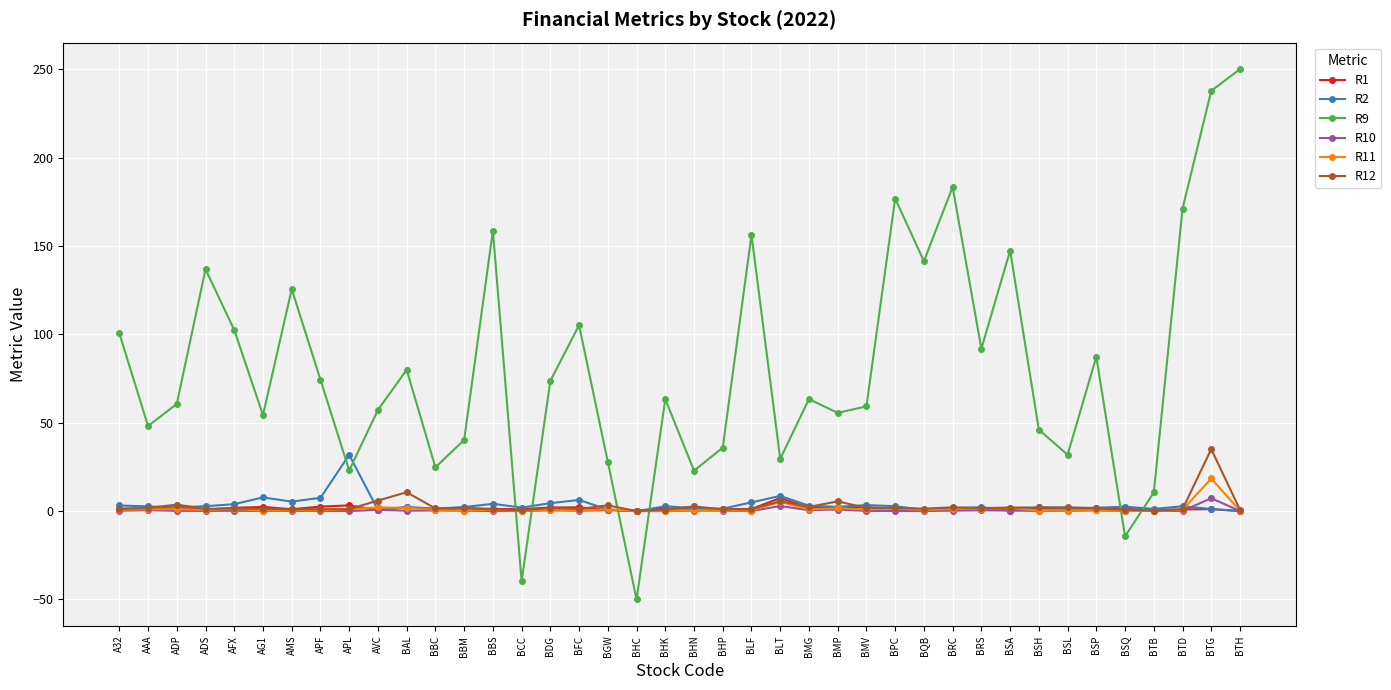

What is the spread (max minus min) of values at BTG?

236.6